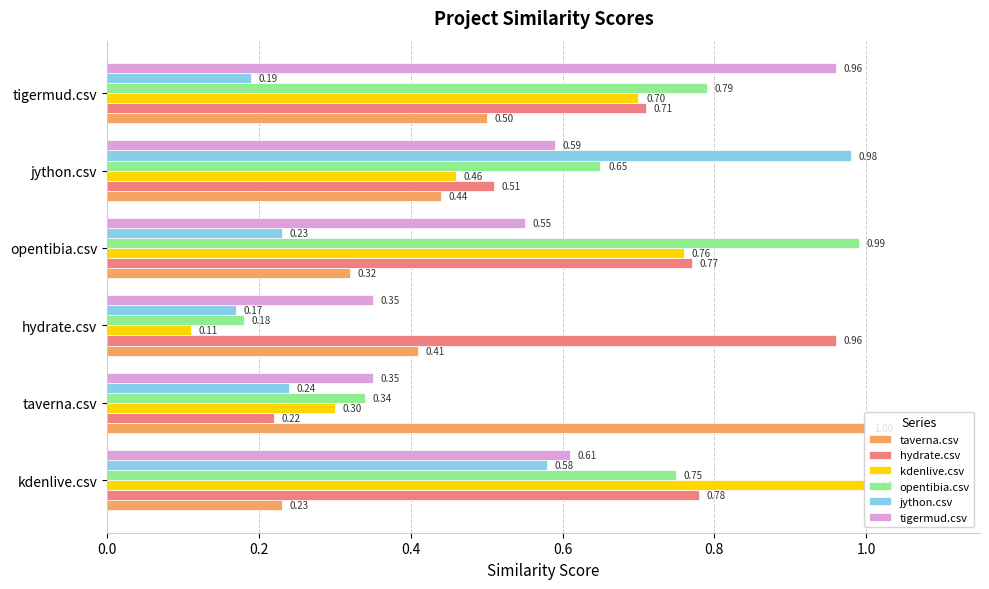

Rank the categories by opentibia.csv value from lowest to highest.

hydrate.csv, taverna.csv, jython.csv, kdenlive.csv, tigermud.csv, opentibia.csv